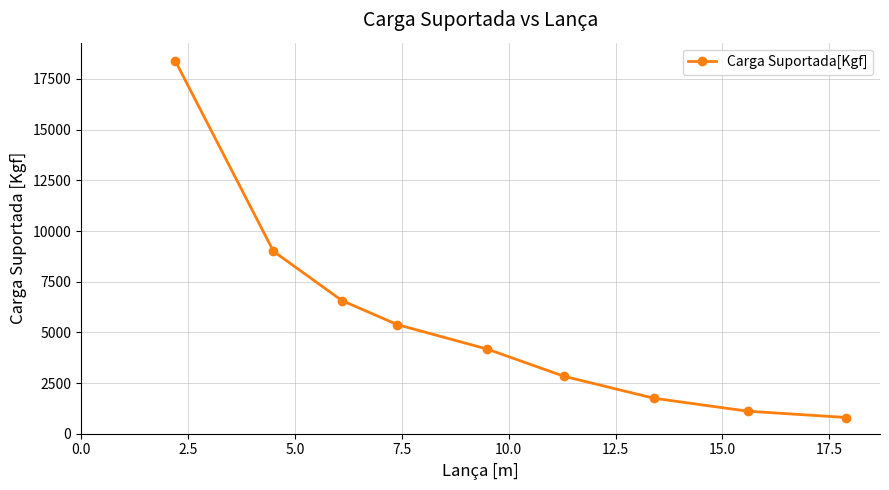

What is the value of the 1st point from the left?

18410